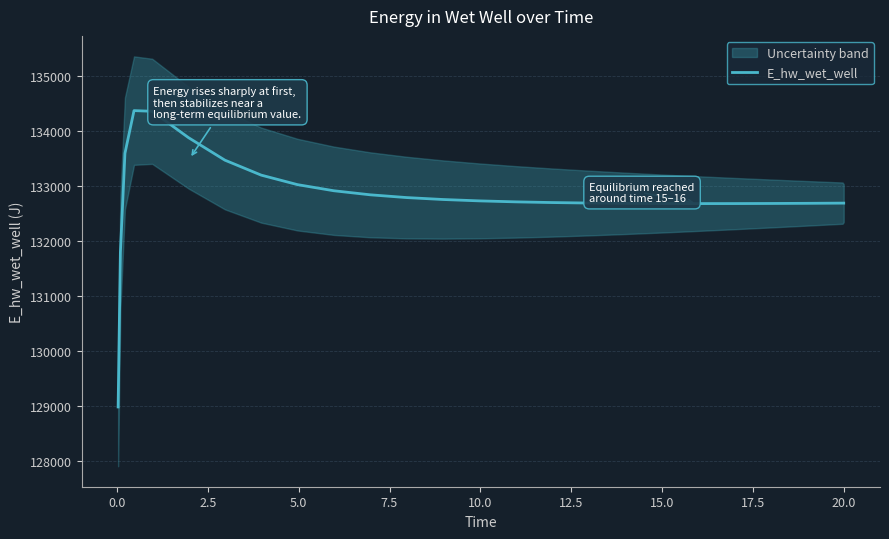

What is the minimum value for E_hw_wet_well?

128975.4